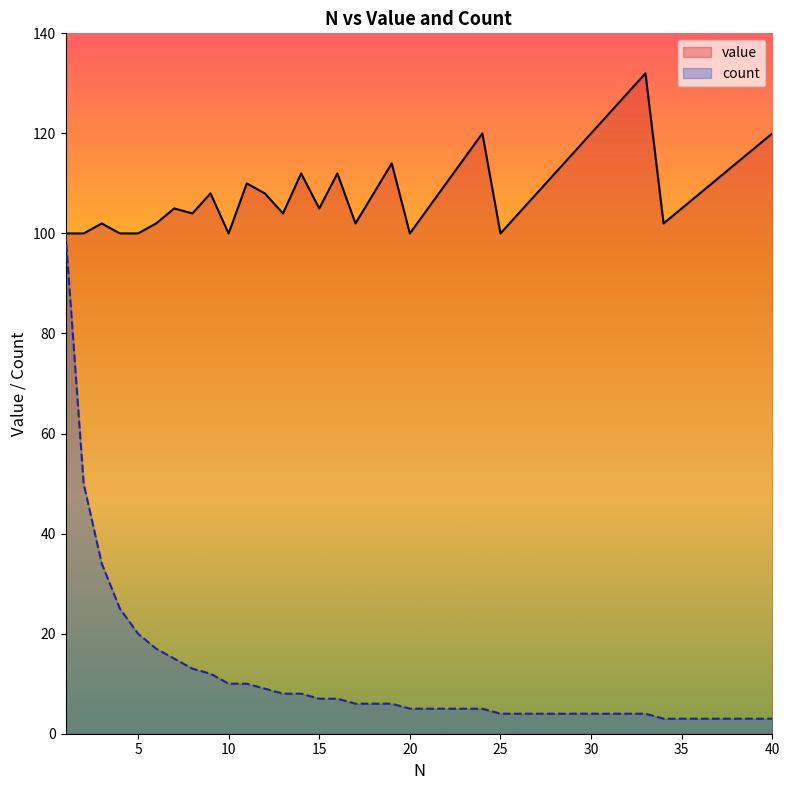

Which series has the widest spread of values?

count